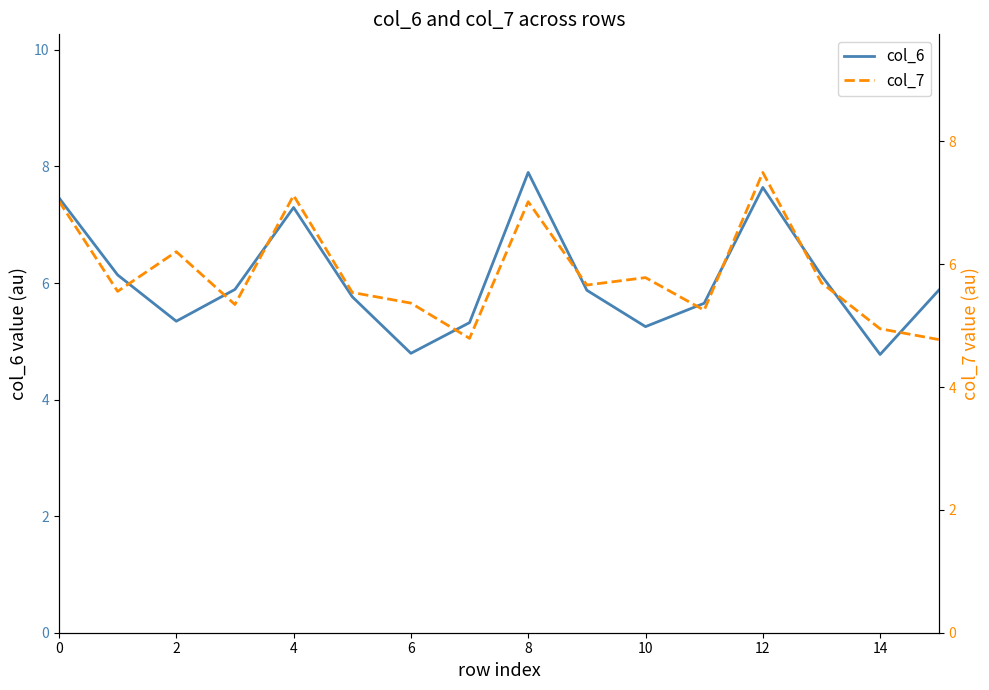

How many series are shown in this chart?

2